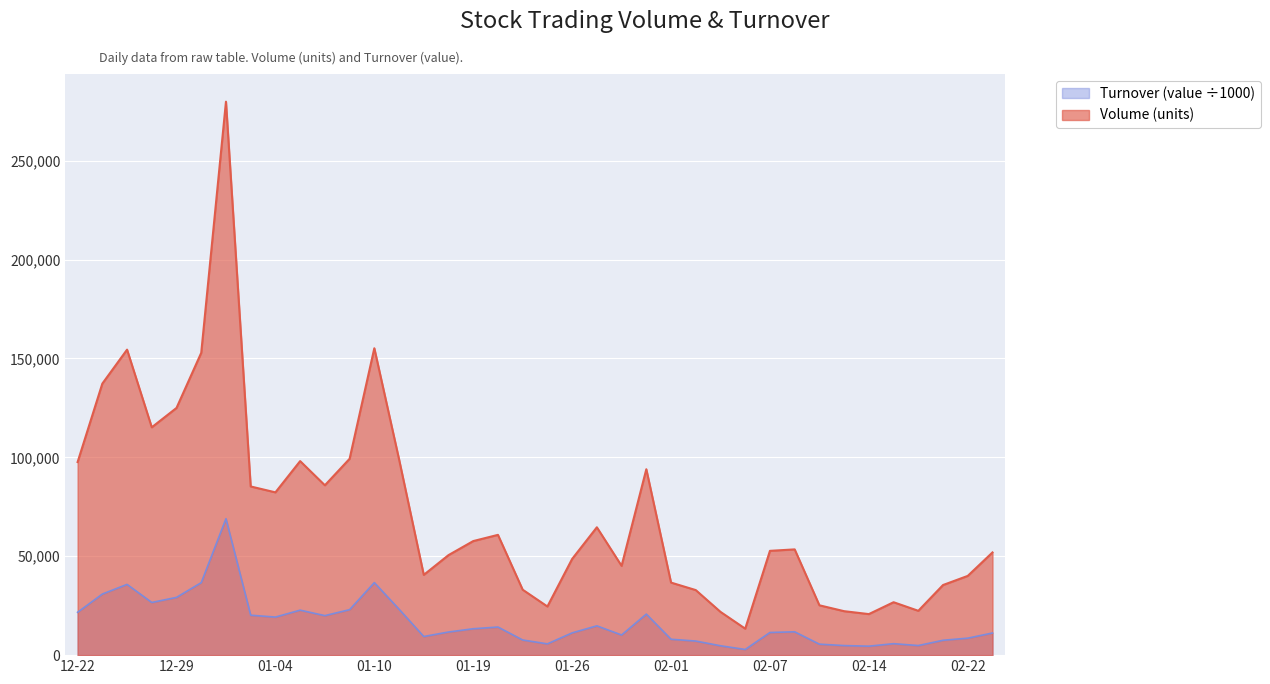

What is the difference between the highest and lowest values at 2023-01-25?

18897.5